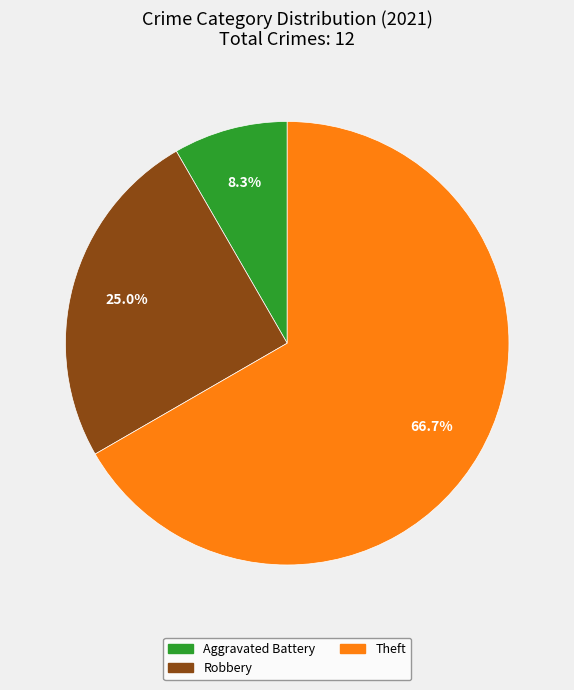

Count the number of slices in the pie.

3